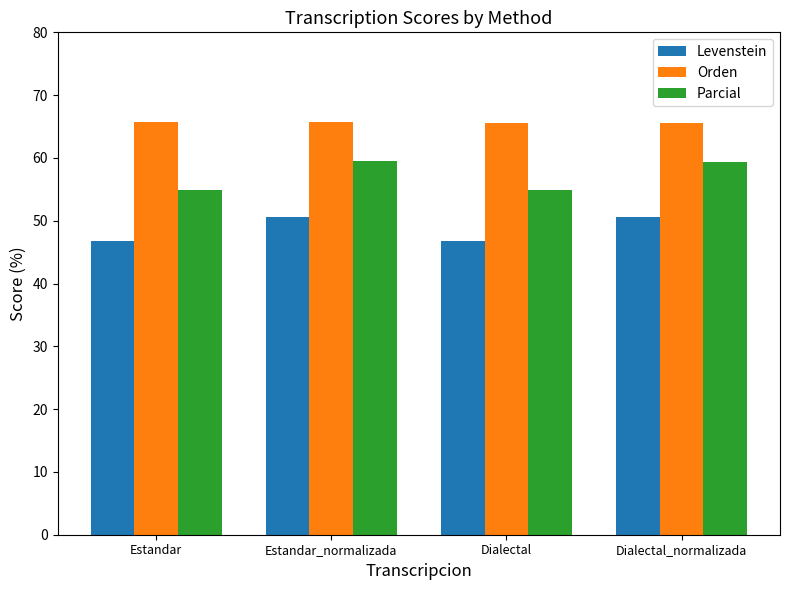

What is the difference between the highest and lowest values at Estandar?

19.0